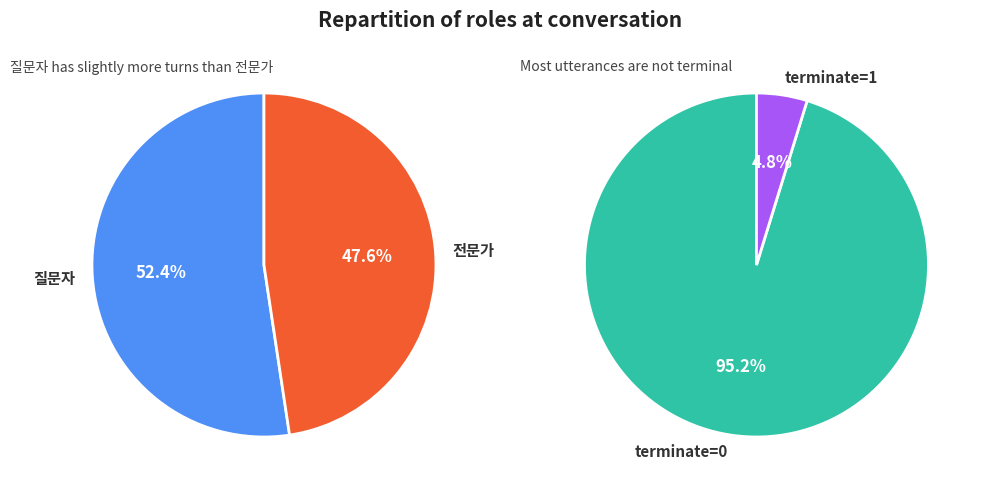

Between 질문자 and 전문가, which is larger?

질문자